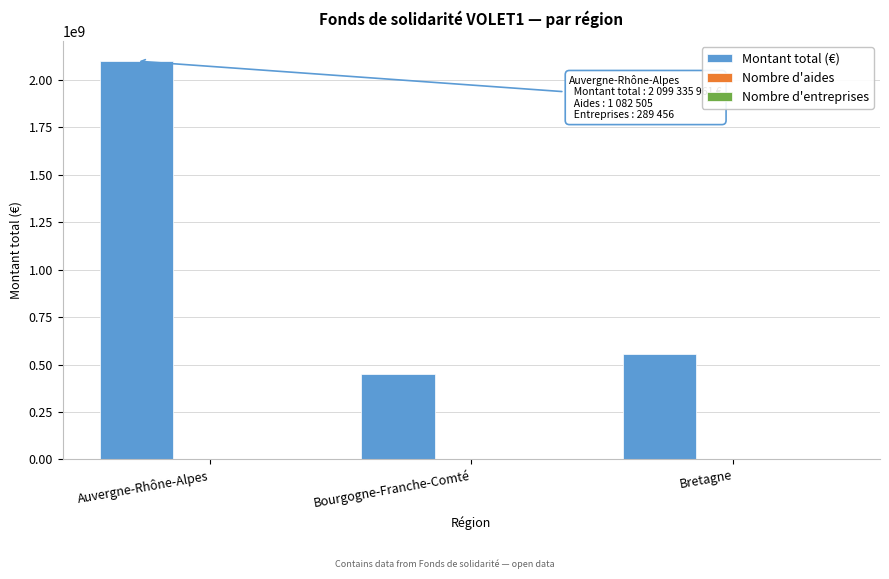

True or false: Montant total (€) has a value of 2099335961 at Auvergne-Rhône-Alpes.

True